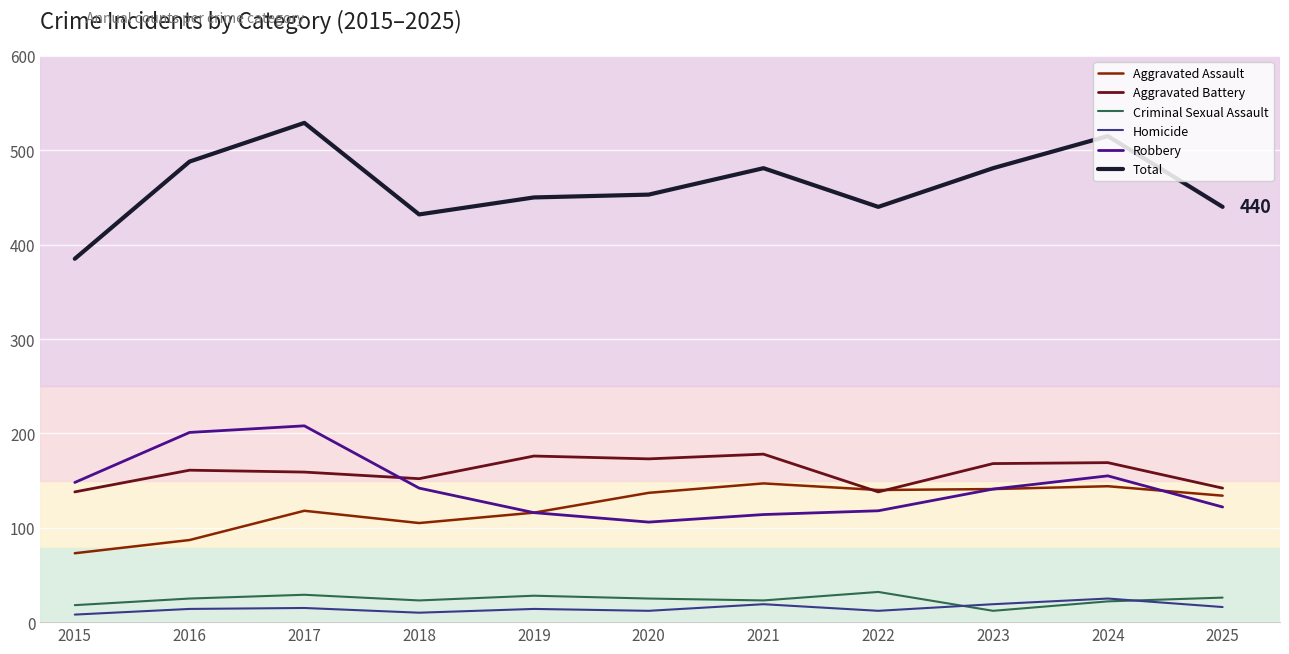

True or false: Total has a value of 723 at 2021.

False